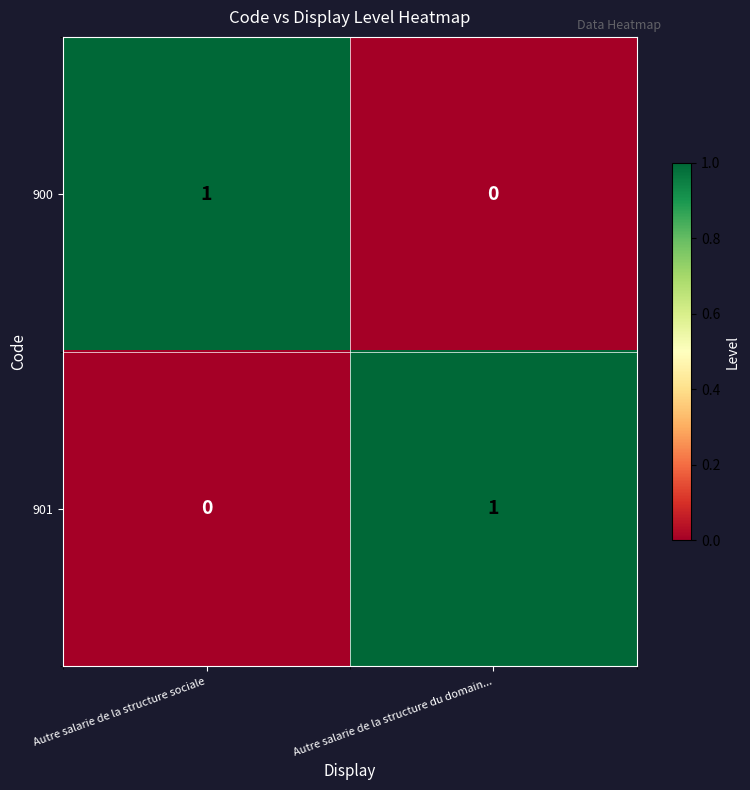

What is the spread (max minus min) of values at Autre salarie de la structure du domain...?

1